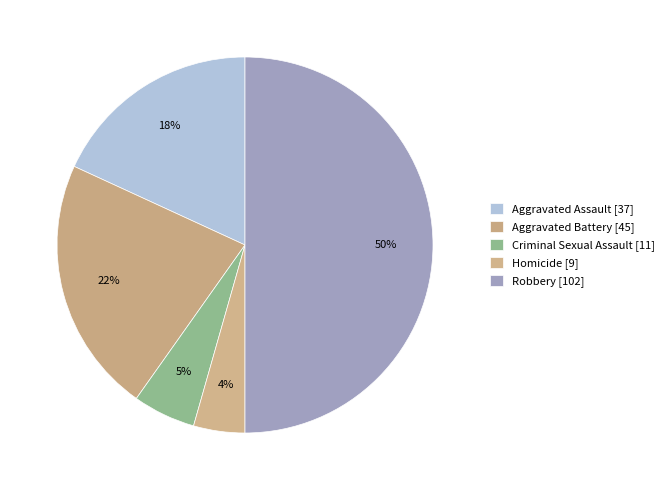

Approximately how many times larger is the value at Aggravated Battery compared to Criminal Sexual Assault?

4.1